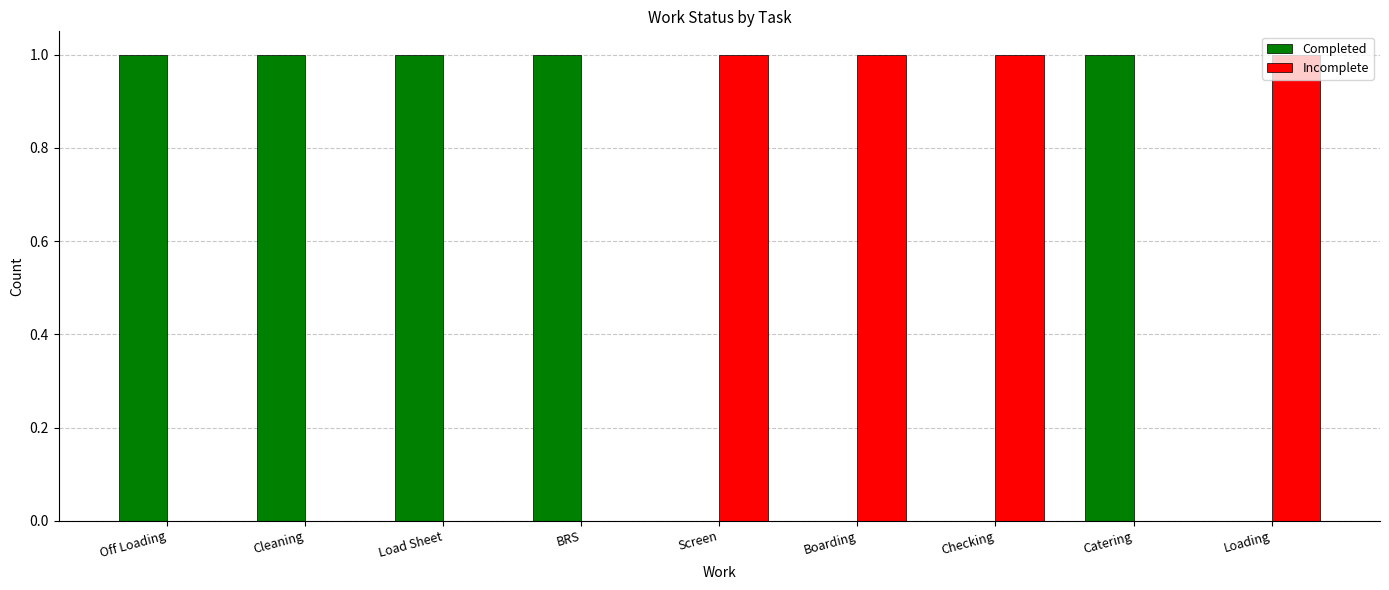

Are the bars horizontal?

No